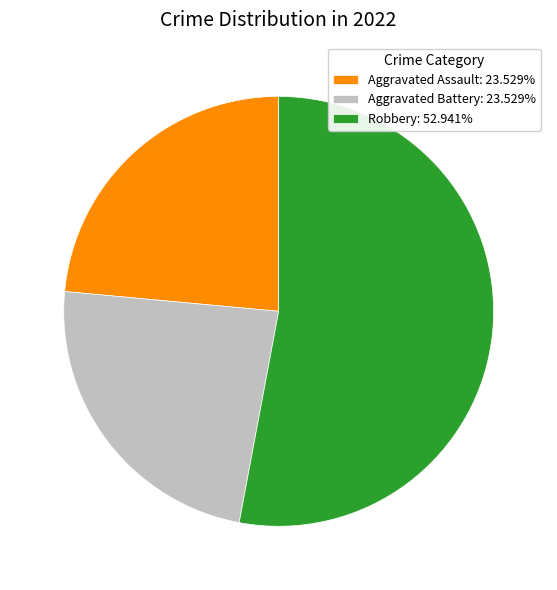

Approximately how many times larger is the value at Aggravated Assault: 23.529% compared to Aggravated Battery: 23.529%?

1.0